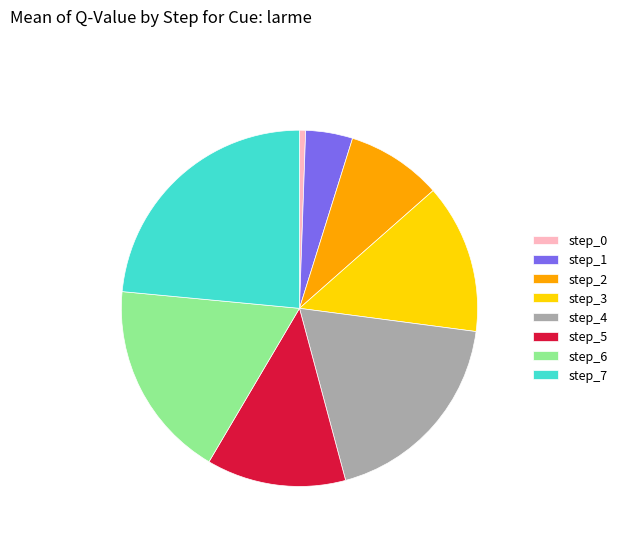

How many segments does this pie chart have?

8